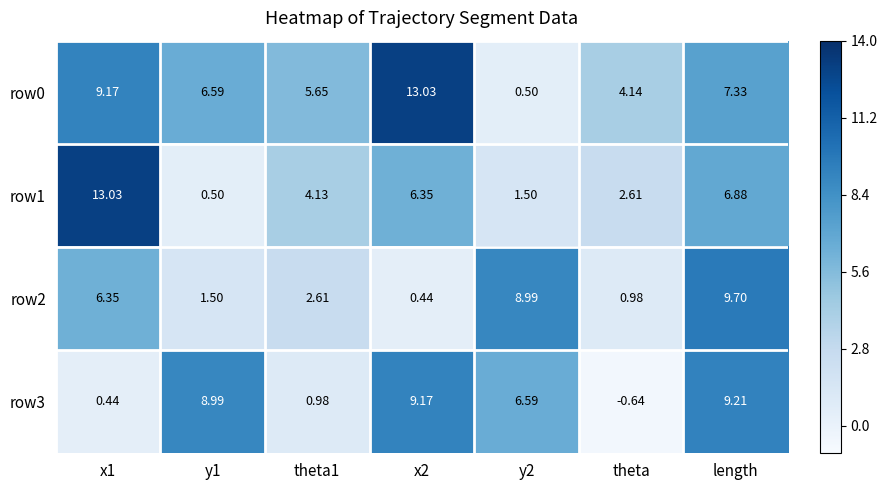

Which category has the highest value in the row2 series?

length